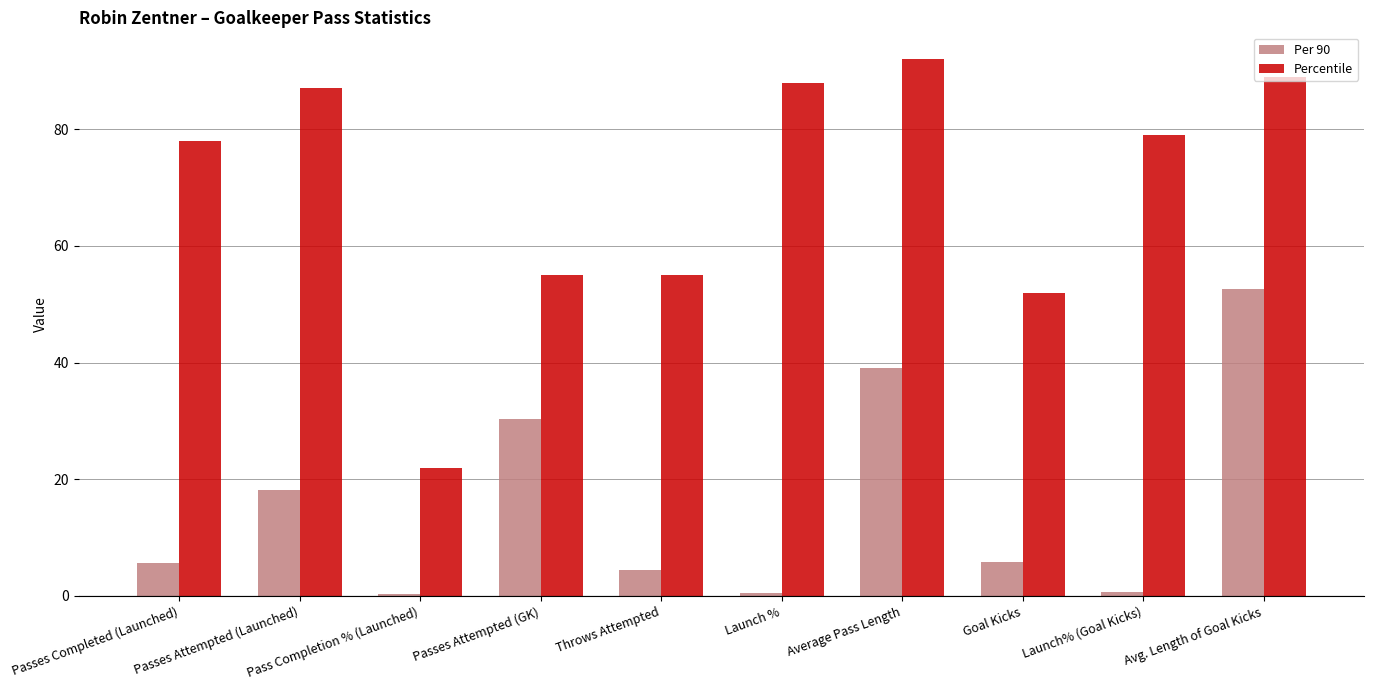

The Per 90 series shows 39.0 at Average Pass Length. True or false?

True